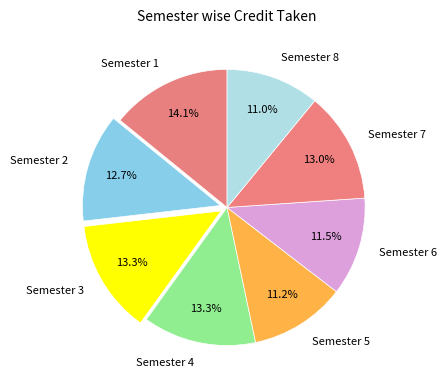

Count the number of slices in the pie.

8